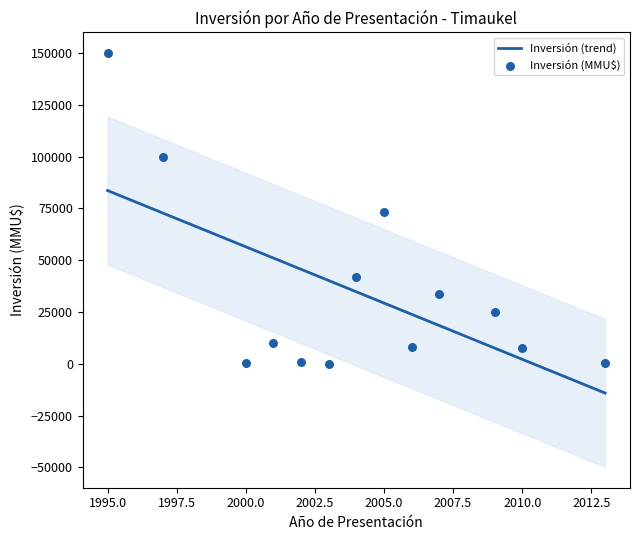

The value of Inversión (trend) at 1995.0 is 122836.1. True or false?

False